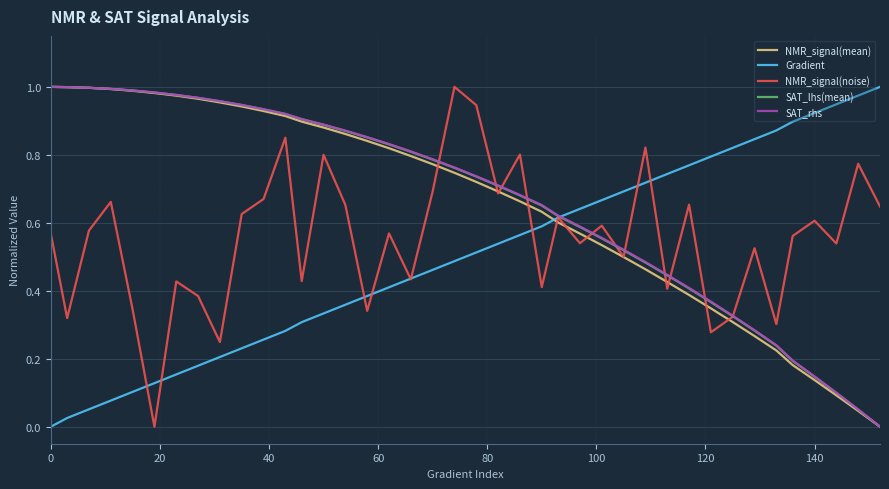

True or false: Gradient and NMR_signal(mean) intersect in this chart.

True